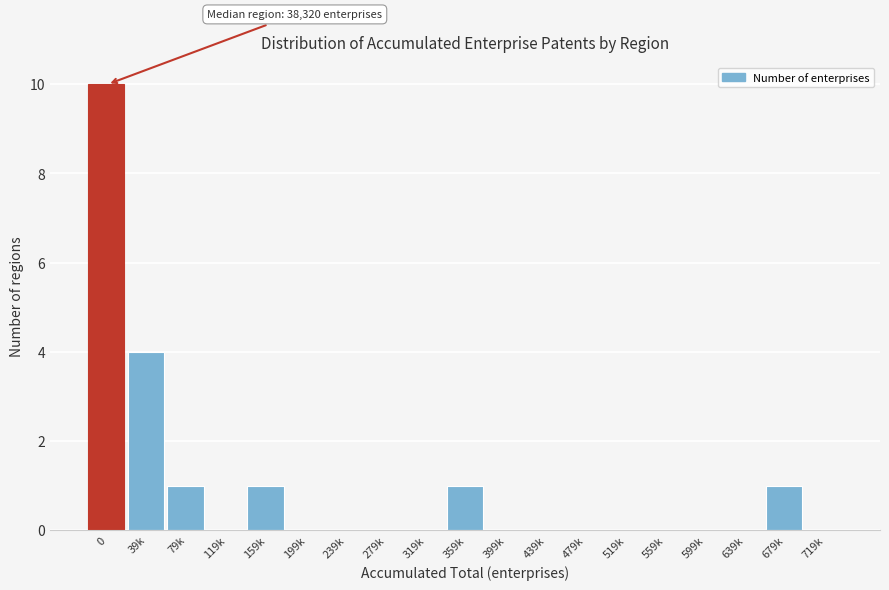

Reading left to right, extract all data points from this chart.

0=10	39k=4	79k=1	119k=0	159k=1	199k=0	239k=0	279k=0	319k=0	359k=1	399k=0	439k=0	479k=0	519k=0	559k=0	599k=0	639k=0	679k=1	719k=0